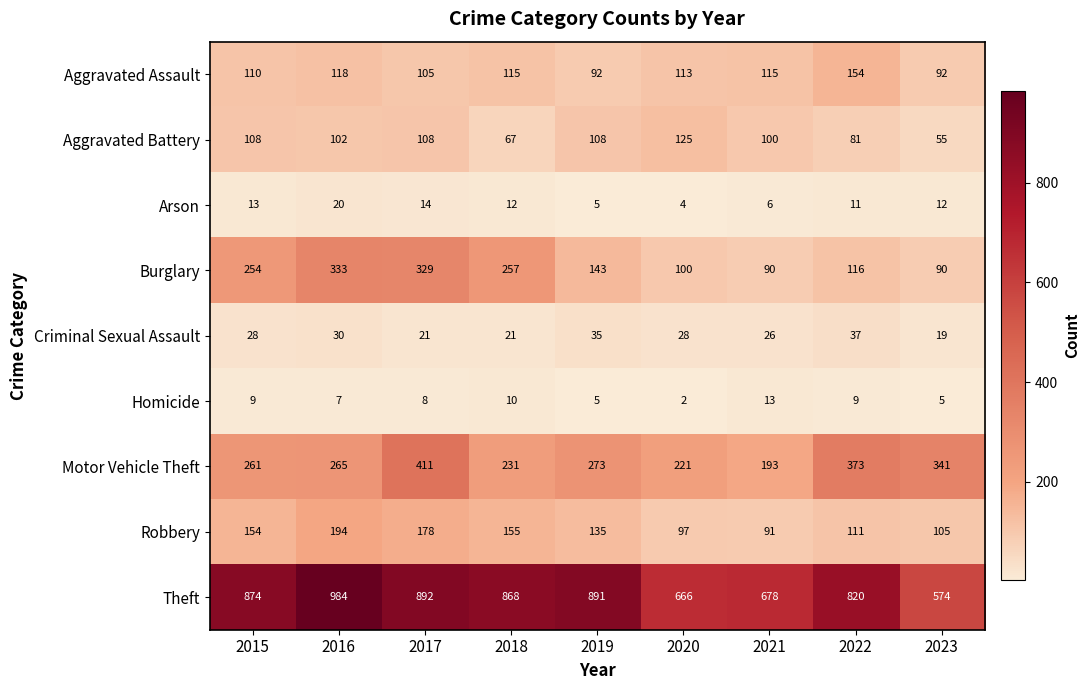

What is the total value across all series at 2022?

1712